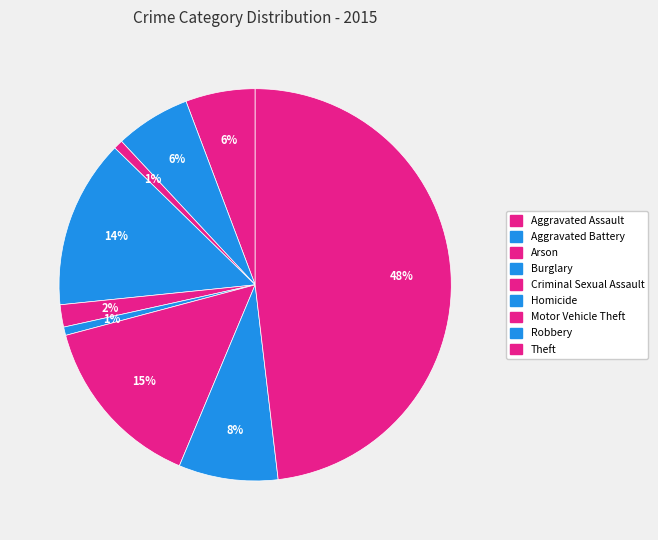

To the nearest percent, what is the difference between the Aggravated Battery and Criminal Sexual Assault slice percentages?

4%